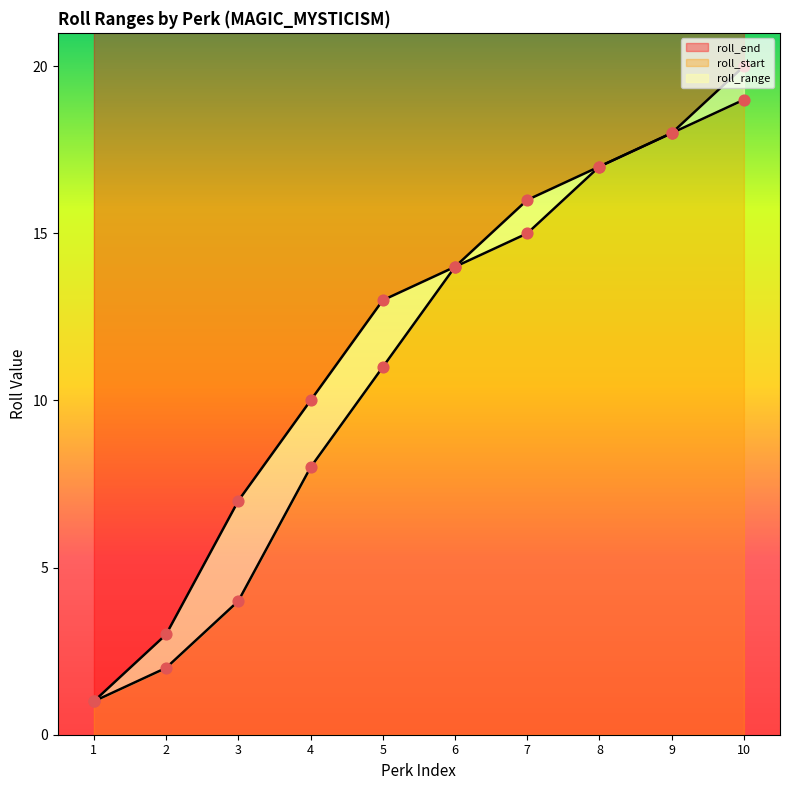

Which series has the largest total across all categories?

roll_end